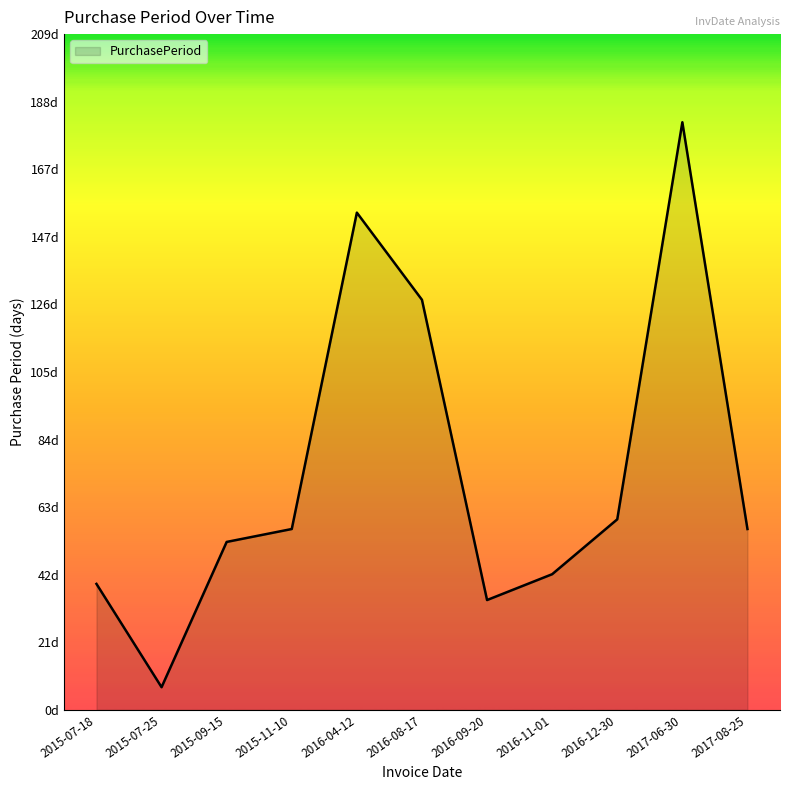

What is the change in value from 2015-07-25 to 2015-11-10?

+49